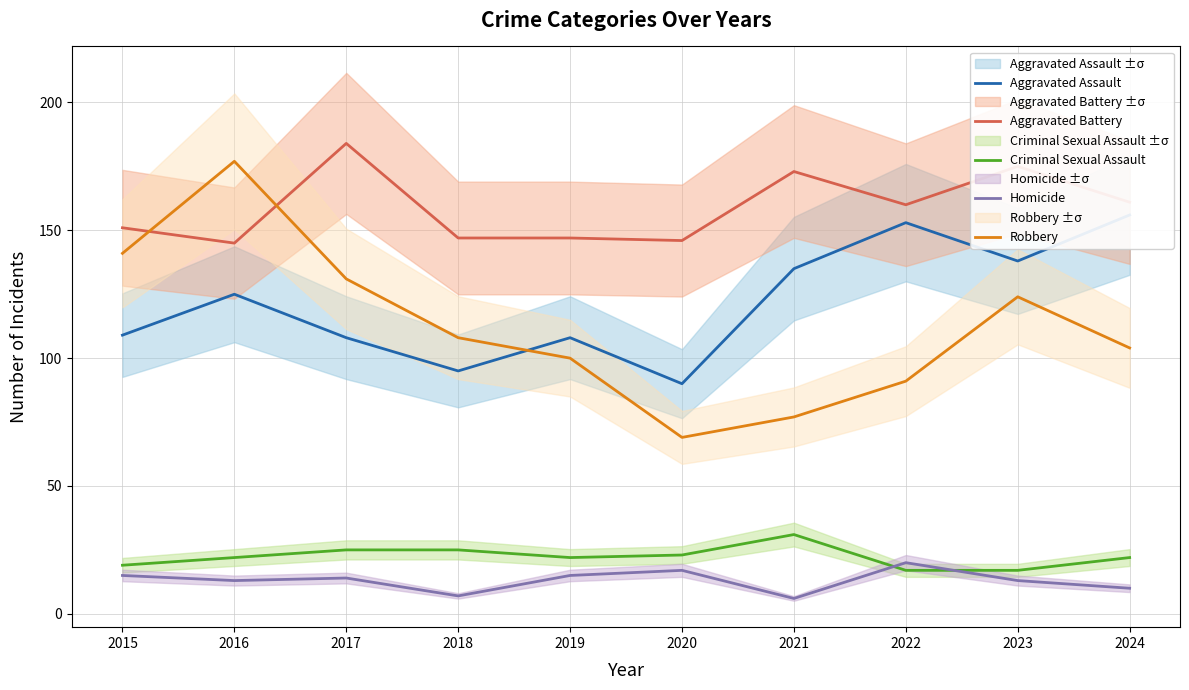

Is it true that Criminal Sexual Assault equals 7 at 2016?

False